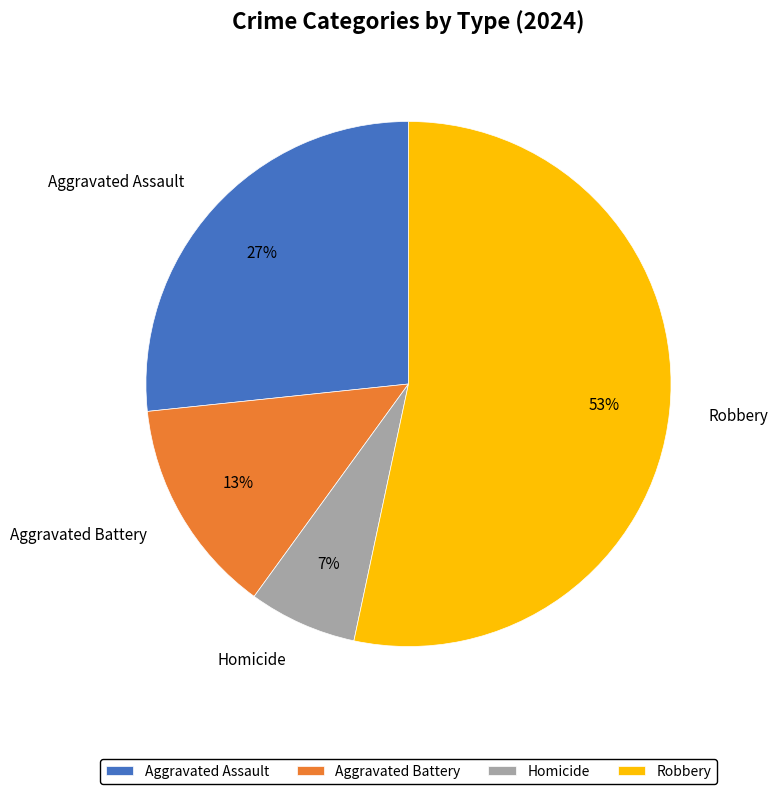

Which category has the smallest portion of the pie?

Homicide